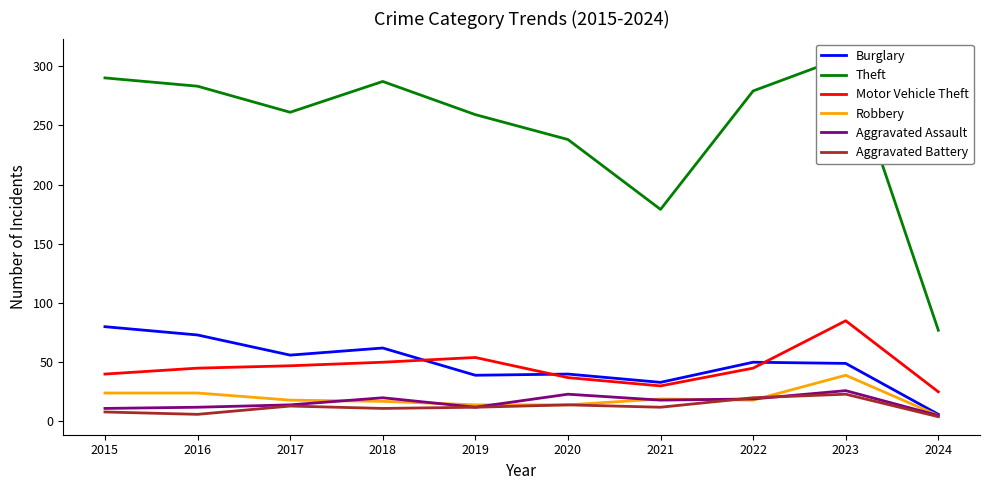

Is it true that Motor Vehicle Theft equals 25 at 2024?

True